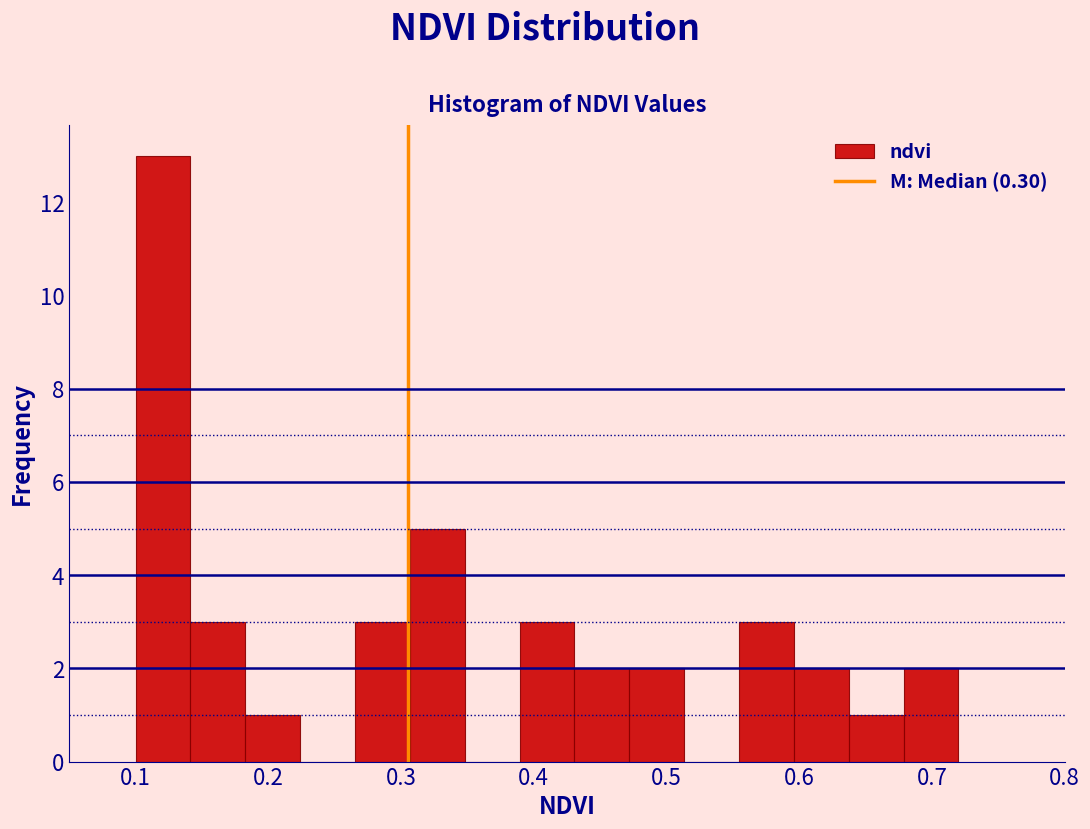

Reading left to right, list every bar in this chart as the range it spans on the x-axis followed by its height. Neither the bar edges nor the heights are printed on the chart, so give them approximately, as read against the axes.

0.10 to 0.14: 13
0.14 to 0.18: 3
0.18 to 0.22: 1
0.22 to 0.27: 0
0.27 to 0.31: 3
0.31 to 0.35: 5
0.35 to 0.39: 0
0.39 to 0.43: 3
0.43 to 0.47: 2
0.47 to 0.51: 2
0.51 to 0.55: 0
0.55 to 0.60: 3
0.60 to 0.64: 2
0.64 to 0.68: 1
0.68 to 0.72: 2